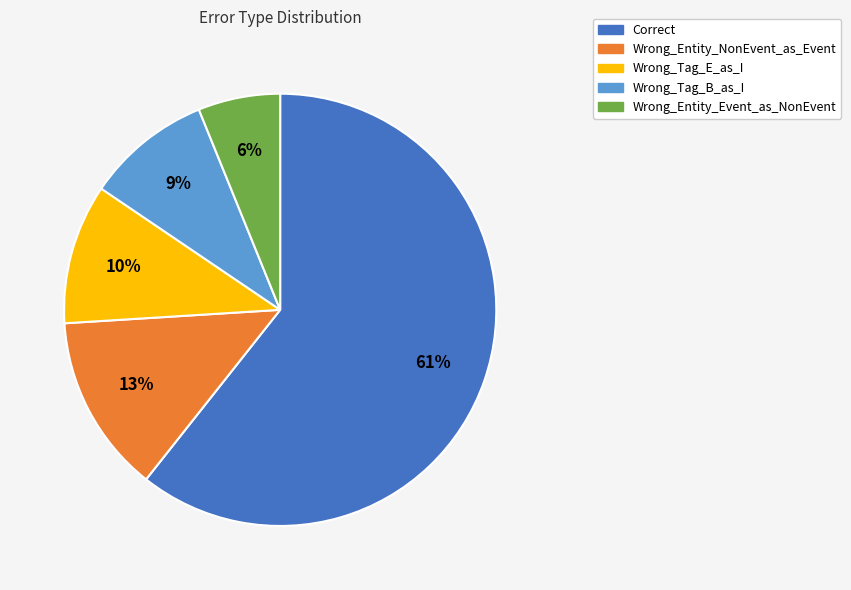

To the nearest percent, what percentage of the pie is Wrong_Entity_NonEvent_as_Event?

13%